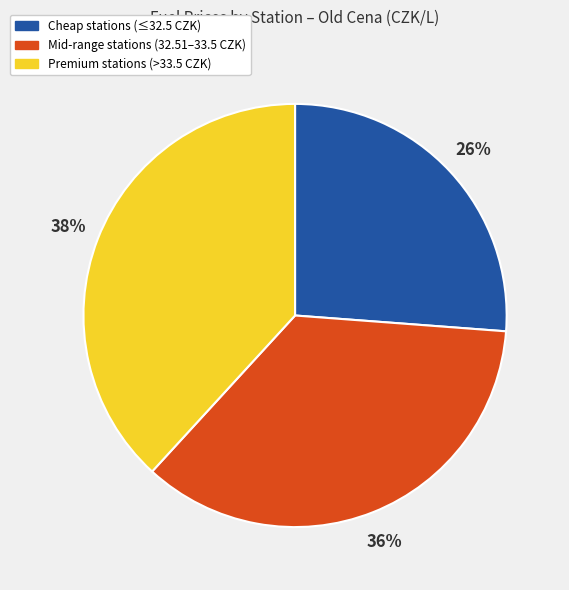

Combined, do Cheap stations (≤32.5 CZK) and Premium stations (>33.5 CZK) account for over 50%?

Yes